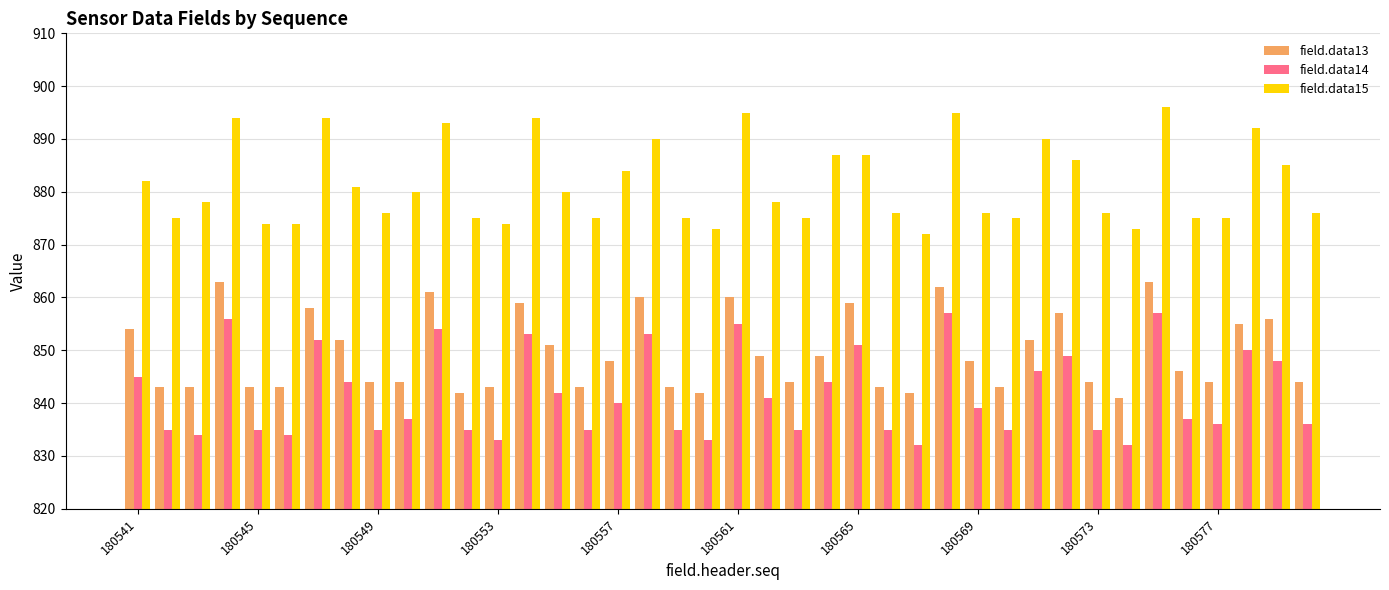

What is the minimum value for field.data15?

872